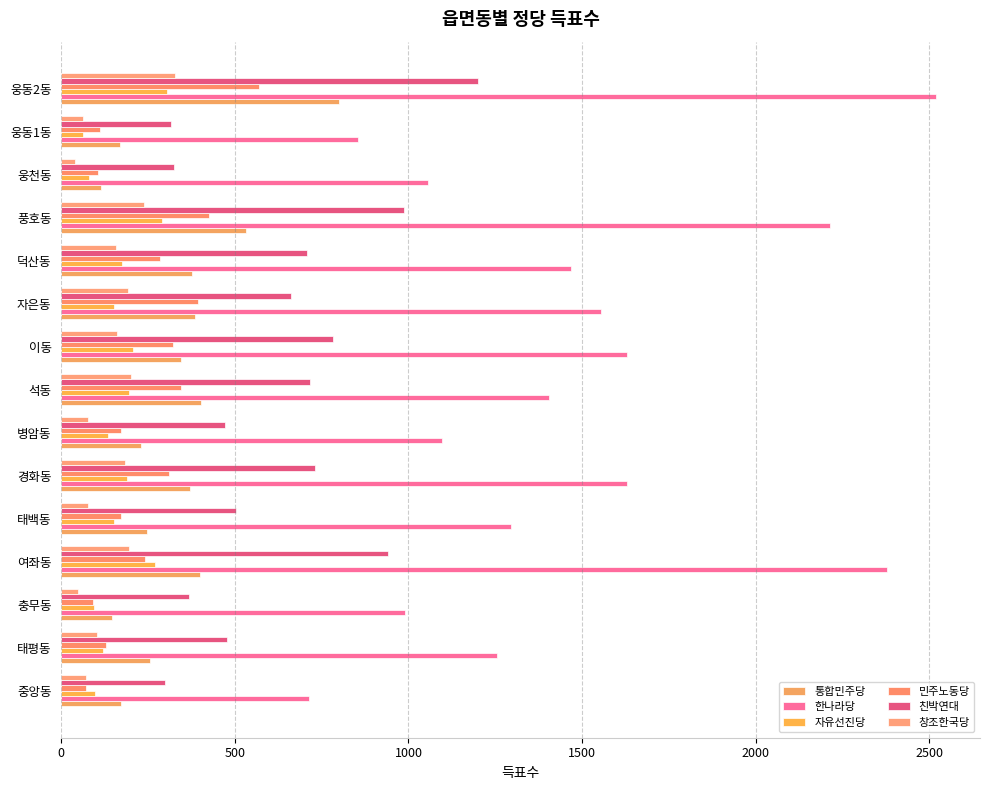

What position from the right is 자은동?

6